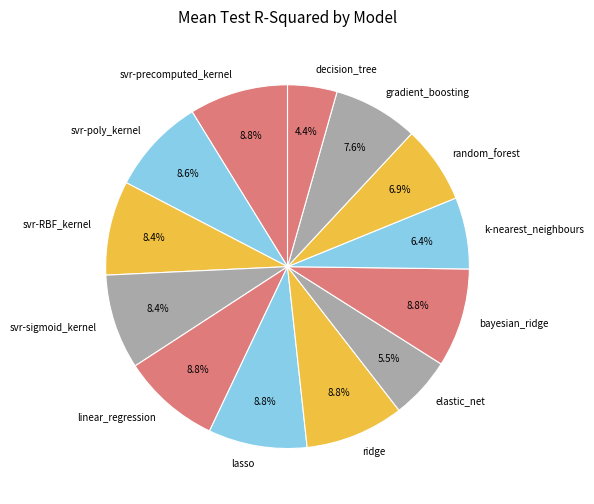

How many slices are in this pie chart?

13